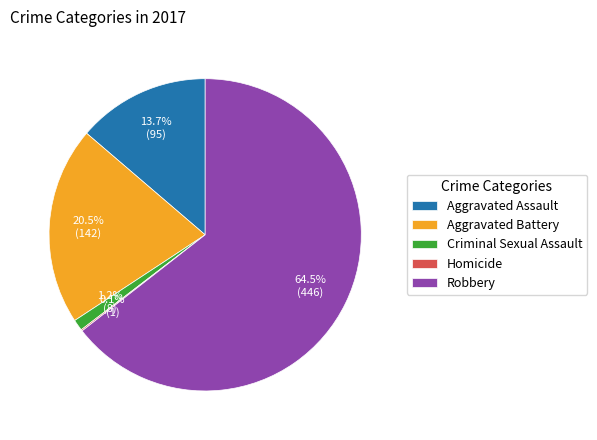

Is there any slice that represents more than half of the pie?

Yes